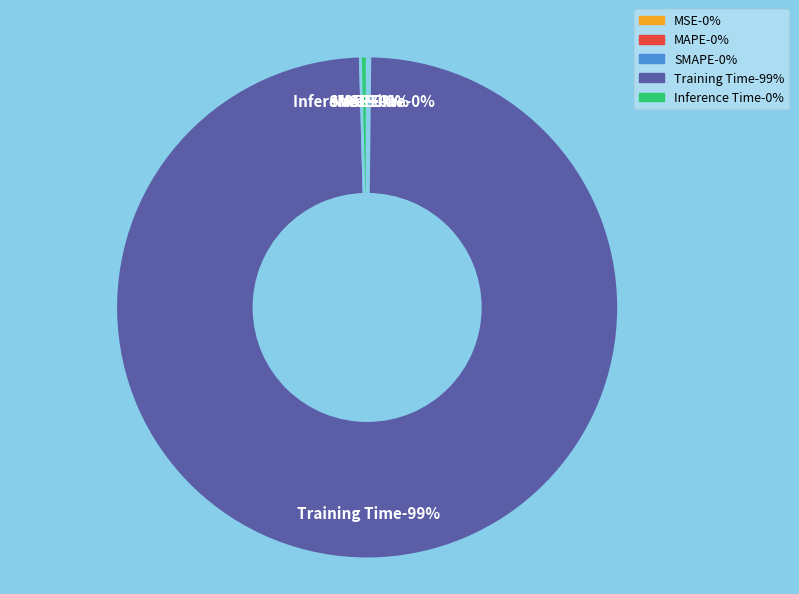

To the nearest percent, what is the difference between the MSE and Training Time slice percentages?

99%